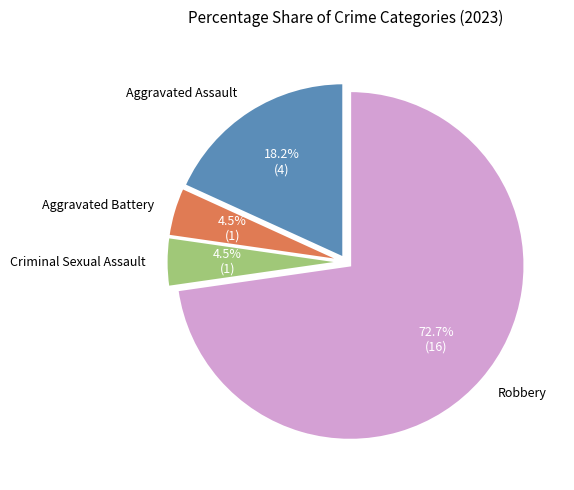

Which has a higher value, Aggravated Assault or Criminal Sexual Assault?

Aggravated Assault